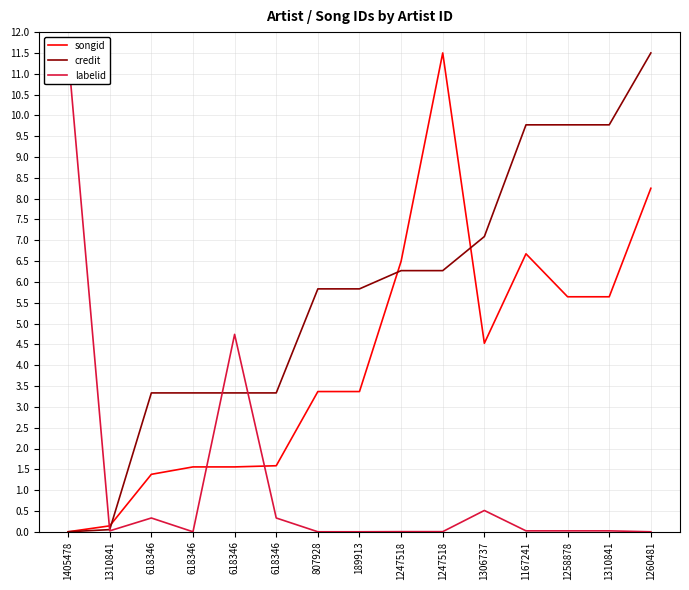

The labelid series shows 6.1 at 1260481. True or false?

False